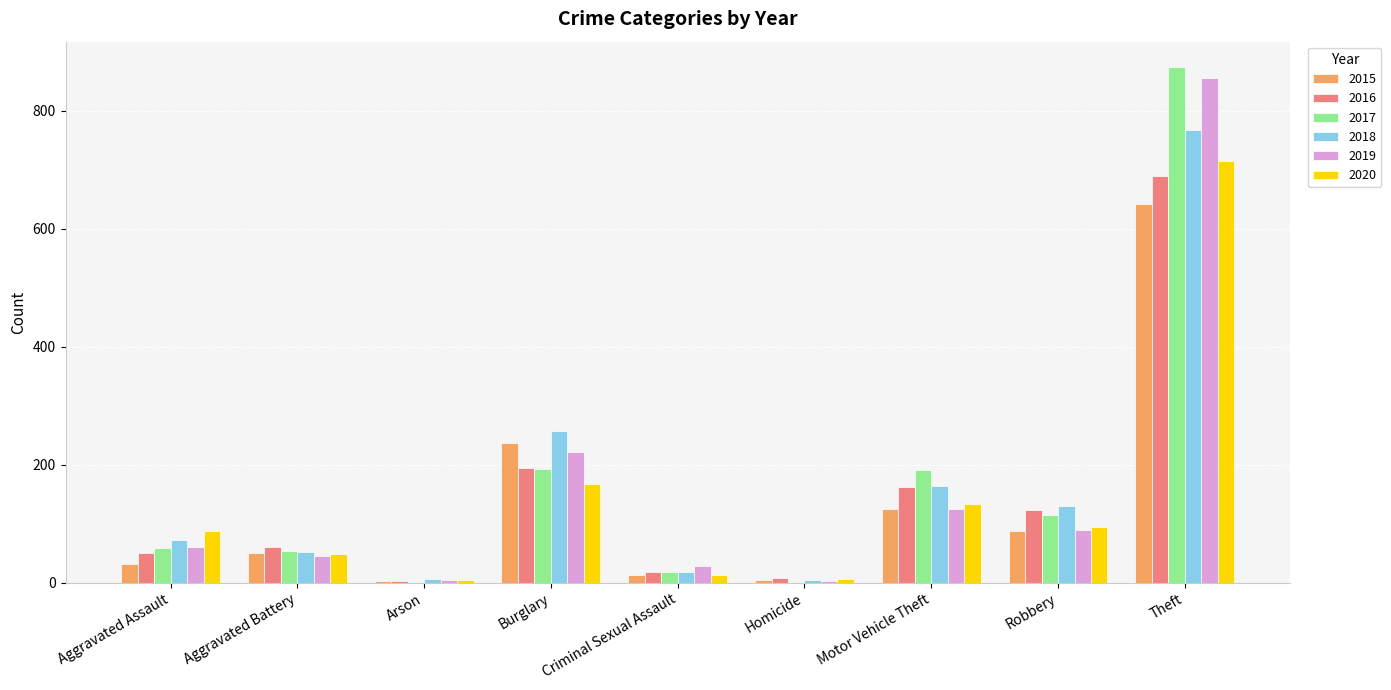

How many series are shown in this chart?

6